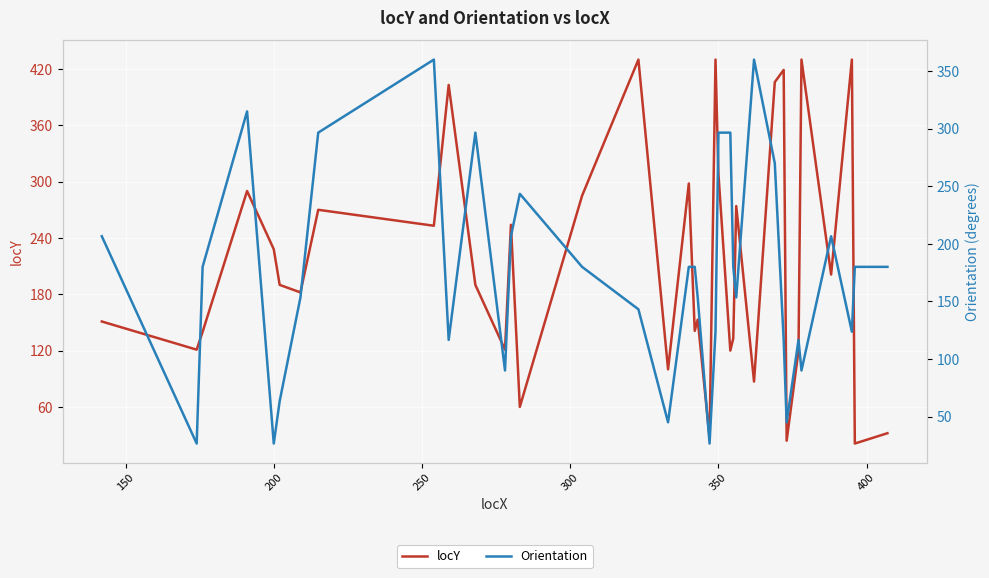

What are all the series names shown in the legend?

locY, Orientation